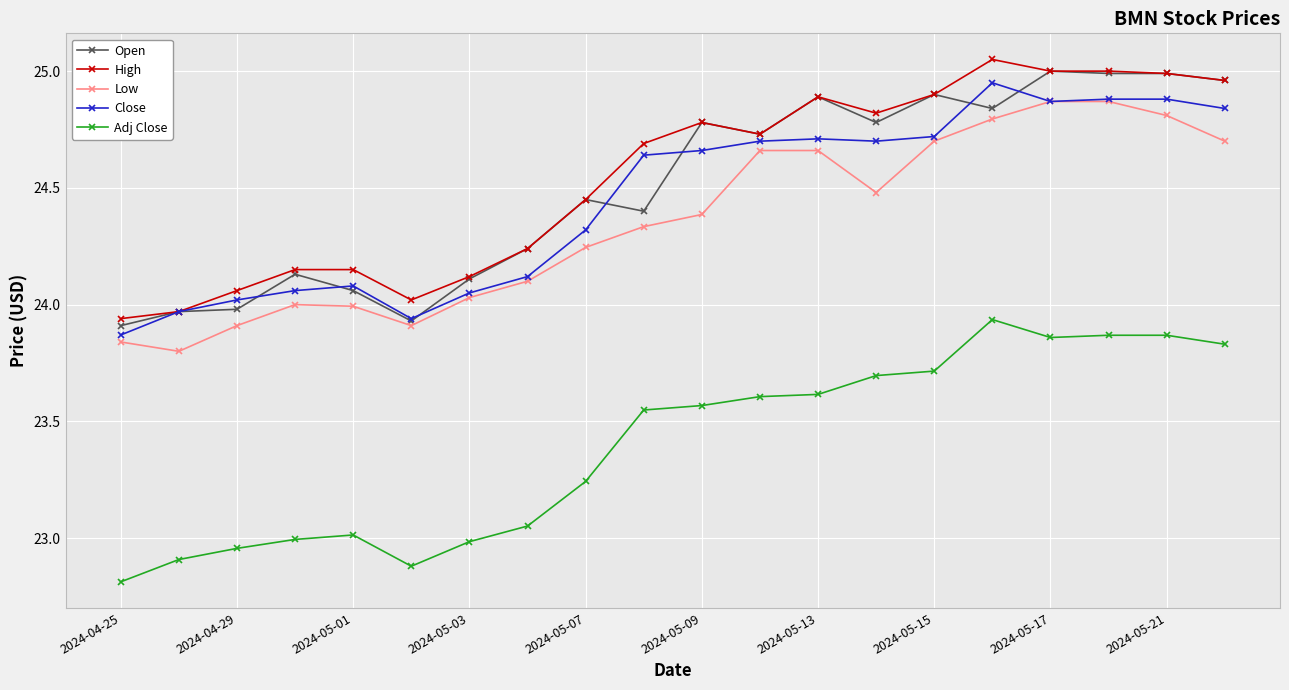

What are all the series names shown in the legend?

Open, High, Low, Close, Adj Close